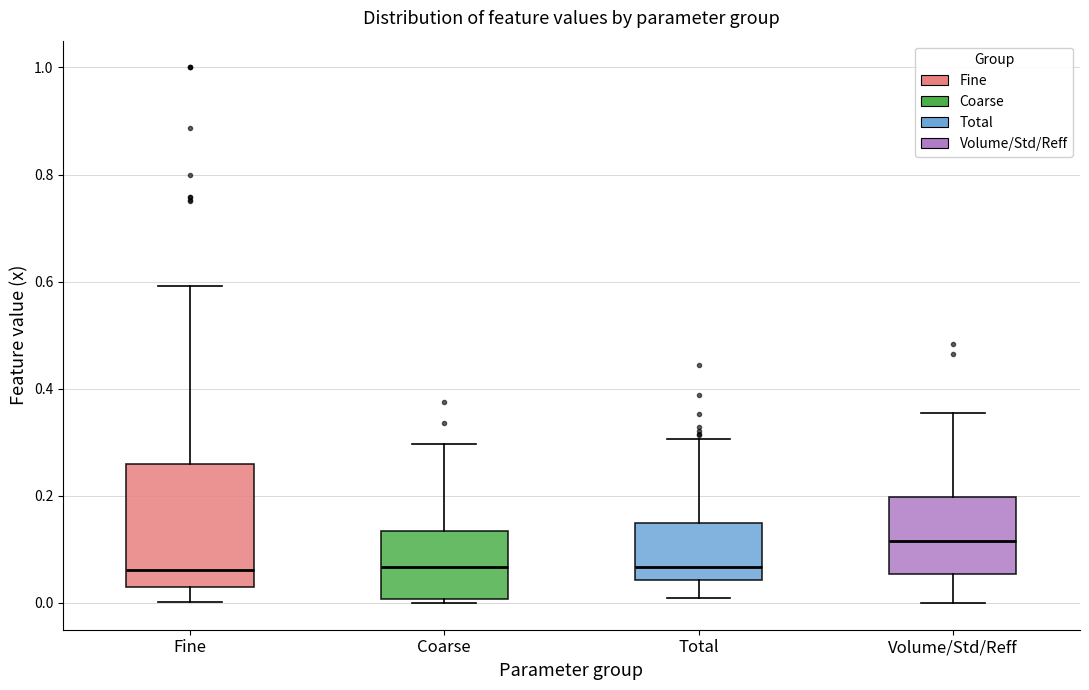

Reading left to right, read every box against the y-axis: the position of its median line, the range the box covers, and the ends of its whiskers. The values are not printed on the chart, so give them approximately, as read against the axis.

Fine: median 0.06, box 0.04 to 0.26, whiskers 0.00 to 0.60
Coarse: median 0.06, box 0.00 to 0.14, whiskers 0.00 (just below the box's lower edge) to 0.30
Total: median 0.06, box 0.04 to 0.14, whiskers 0.00 to 0.30
Volume/Std/Reff: median 0.12, box 0.06 to 0.20, whiskers 0.00 to 0.36